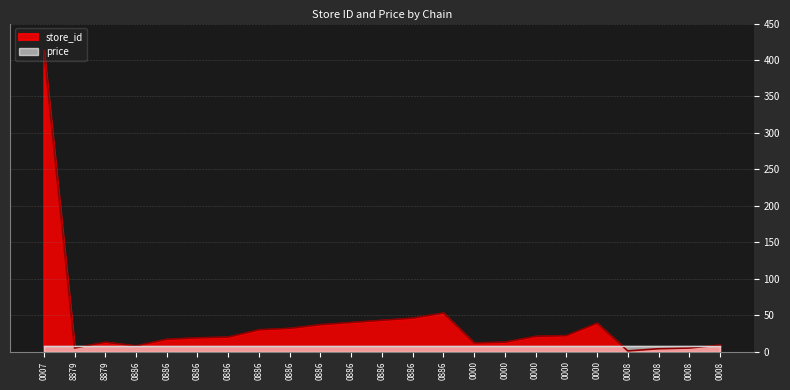

List the labels in order of value, smallest first.

0008, 0008, 8879, 0008, 0886, 0008, 0000, 8879, 0000, 0886, 0886, 0886, 0000, 0000, 0886, 0886, 0886, 0000, 0886, 0886, 0886, 0886, 0007